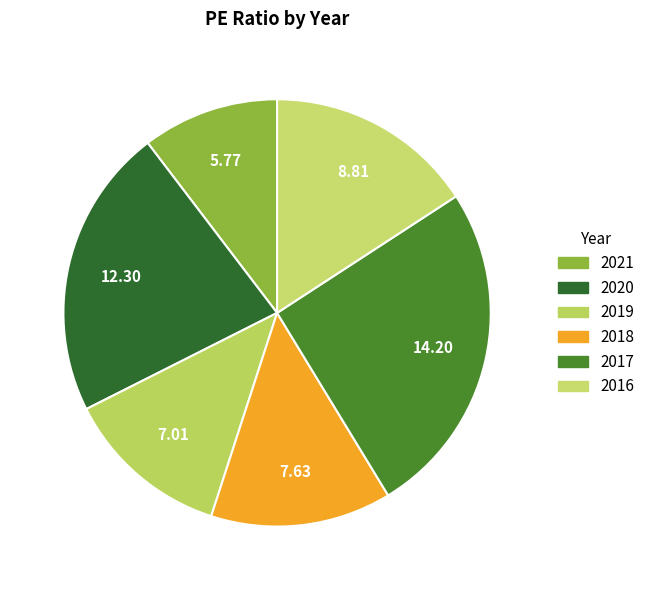

Is it true that 2017 is 37% of the pie?

False